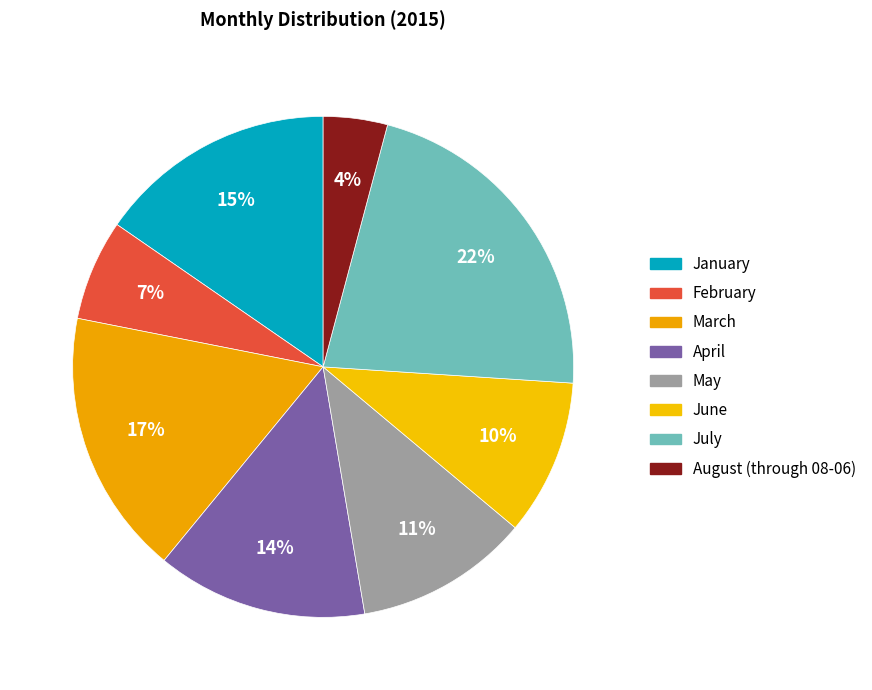

The May slice represents 1% of the pie. True or false?

False